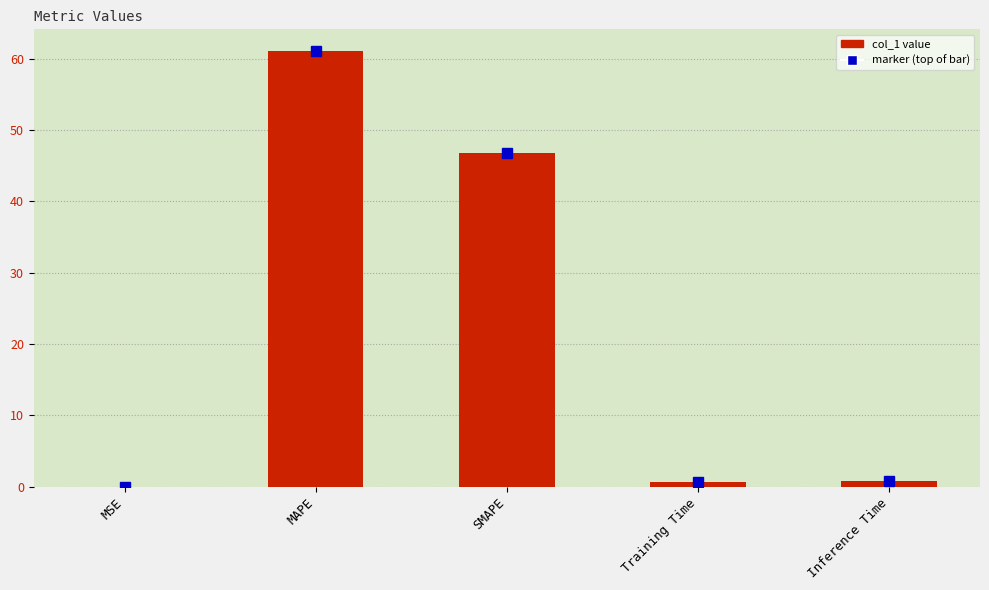

Which has a higher value, SMAPE or Inference Time?

SMAPE